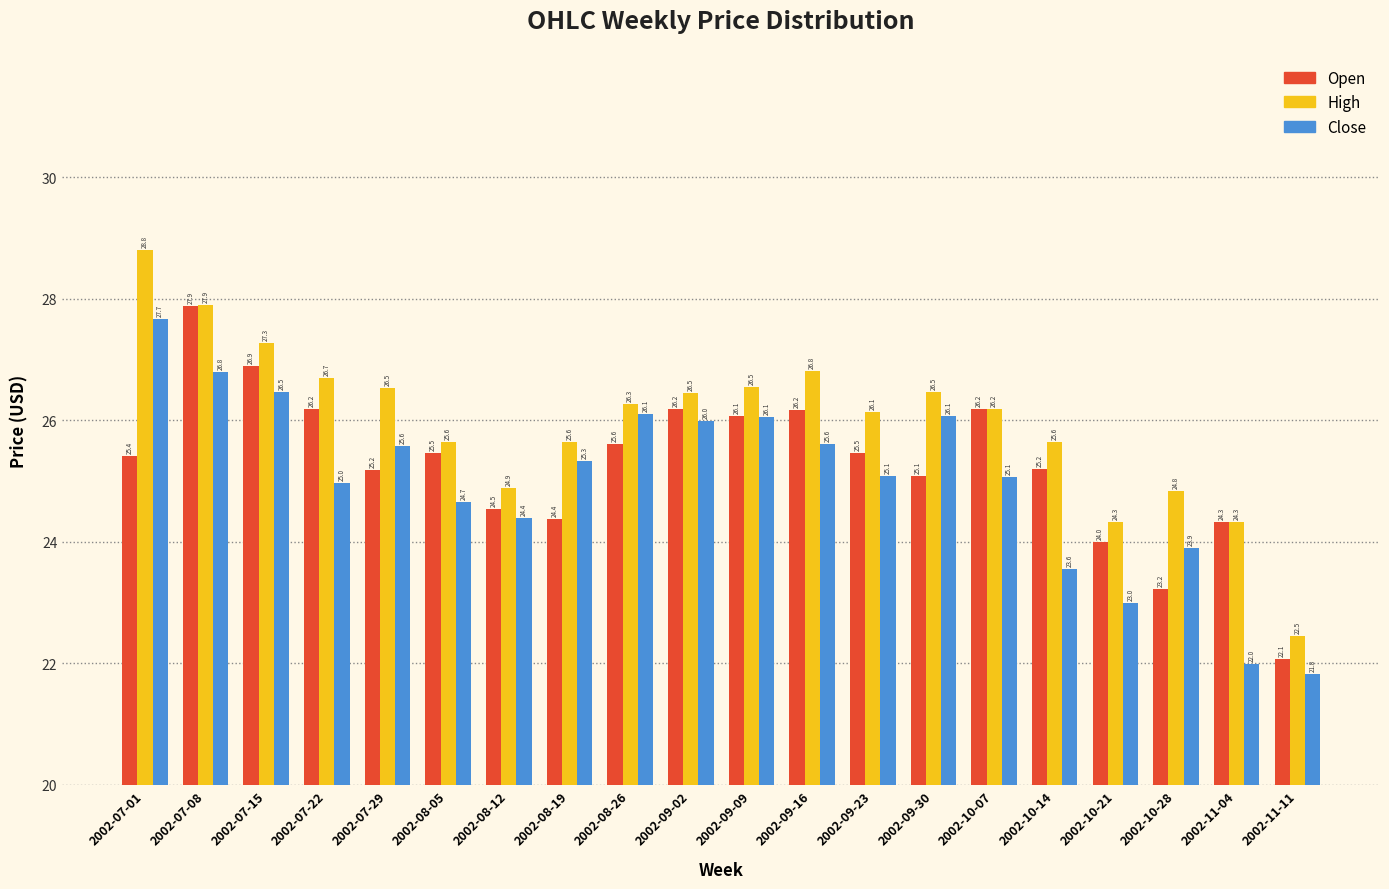

List the series in order of their peak value, lowest first.

Close, Open, High